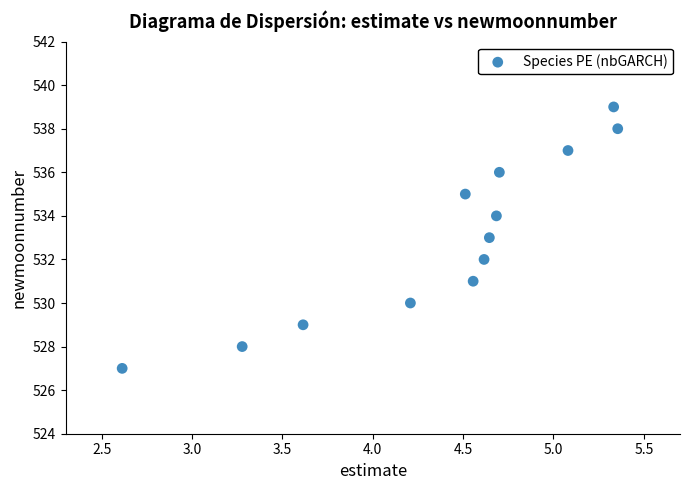

What is the range of Y values (max minus min)?

12